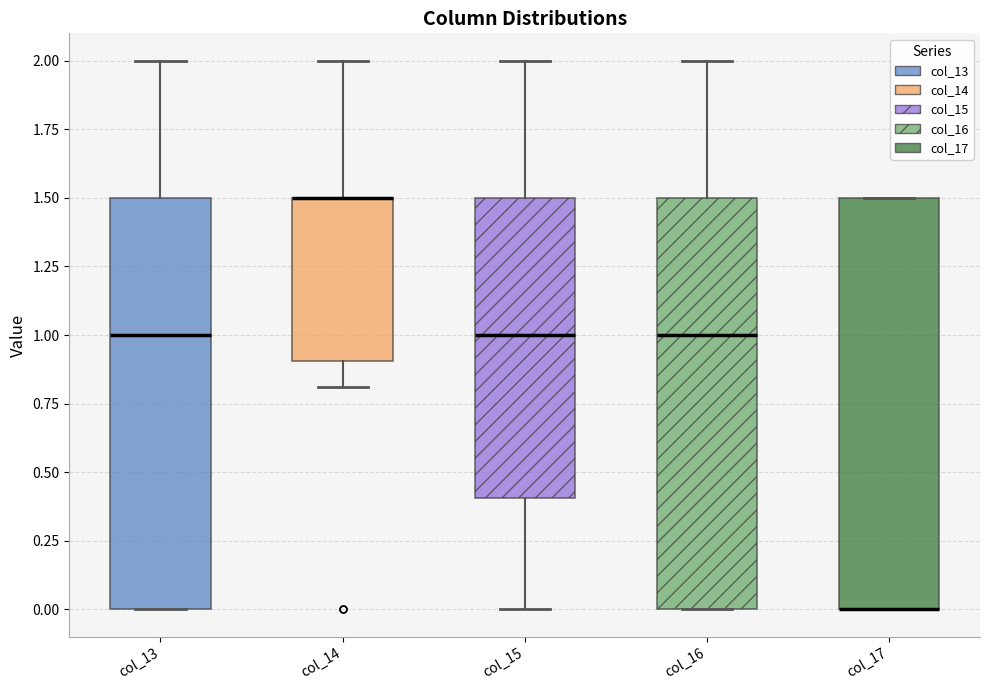

Where is the lower edge of the box for col_15 on the y-axis? The values are not printed on the chart, so give them approximately, as read against the axis.

0.4